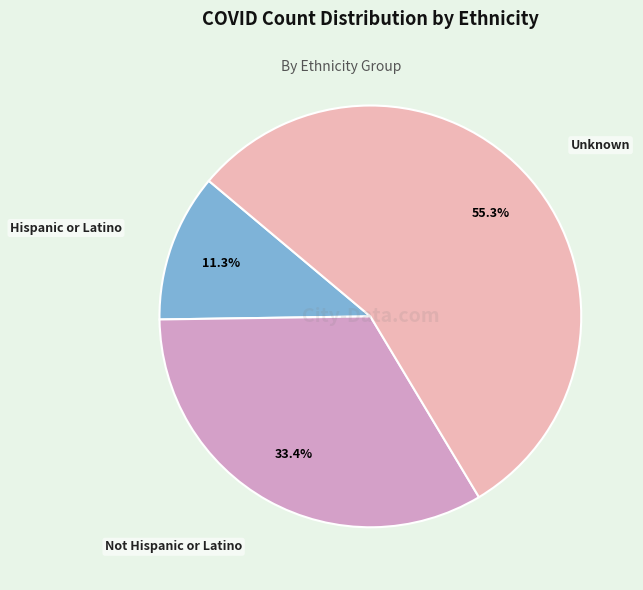

Is there any slice that represents more than half of the pie?

Yes